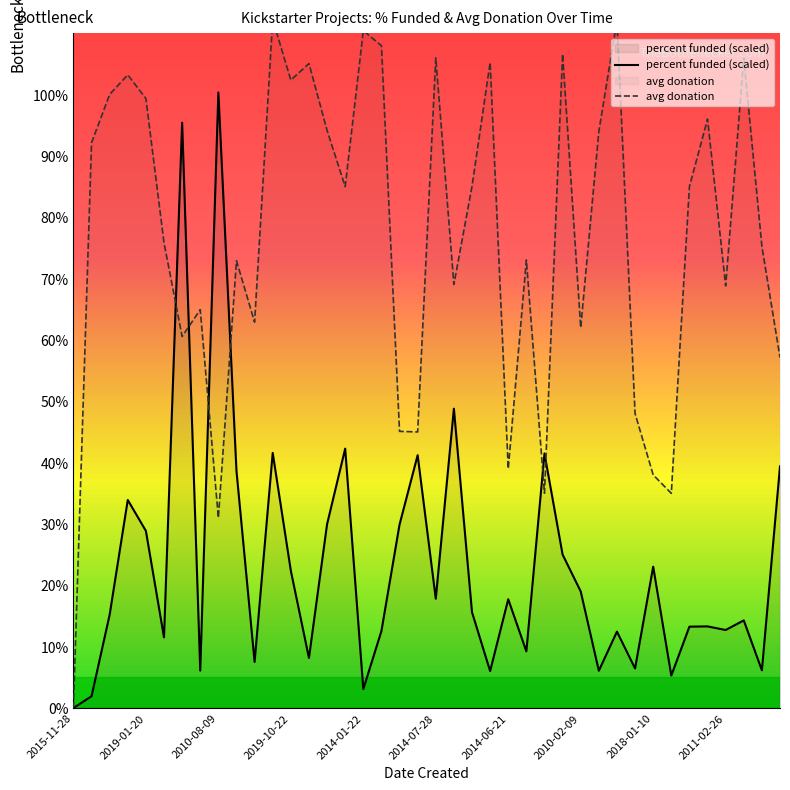

Is it true that percent funded (scaled) equals 23.0 at 2018-01-10?

True